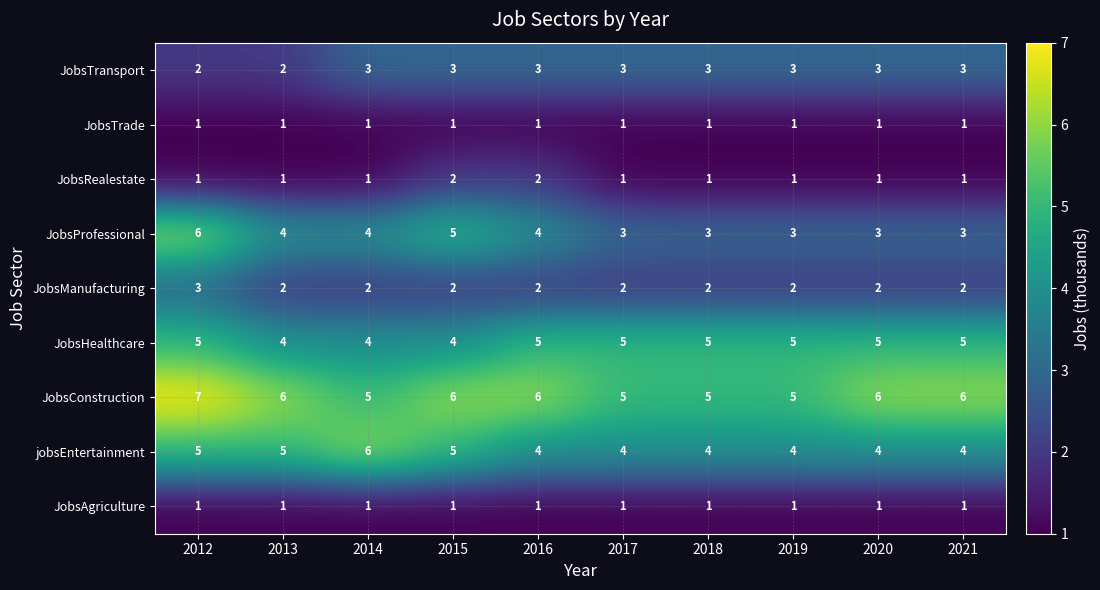

Read the JobsConstruction value at 2017.

5